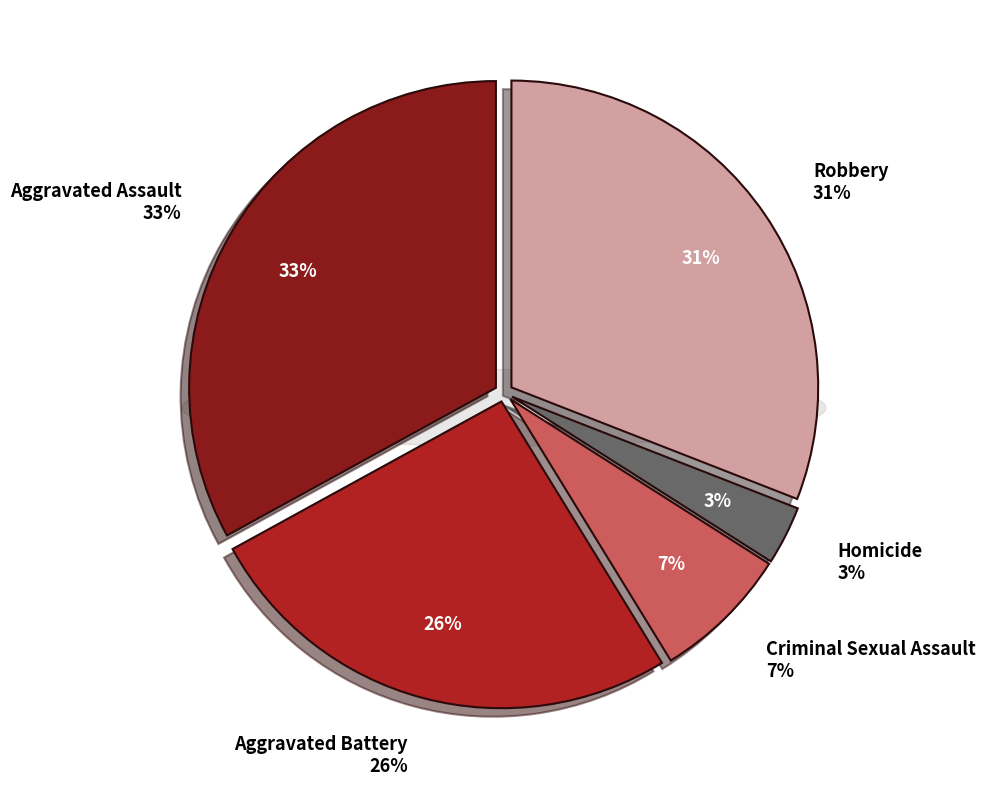

Is there a majority slice in this chart?

No